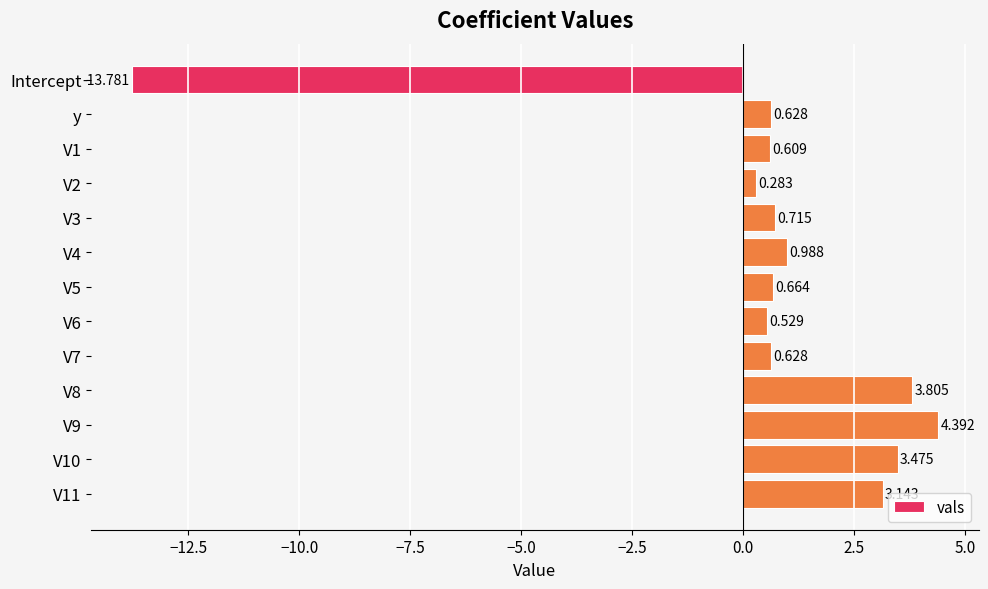

Which category has the lowest value across all series?

Intercept